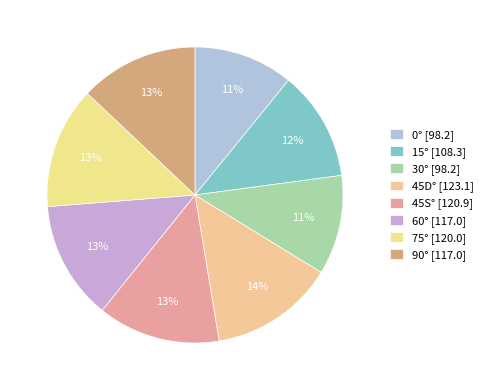

The 45D° slice represents 27% of the pie. True or false?

False